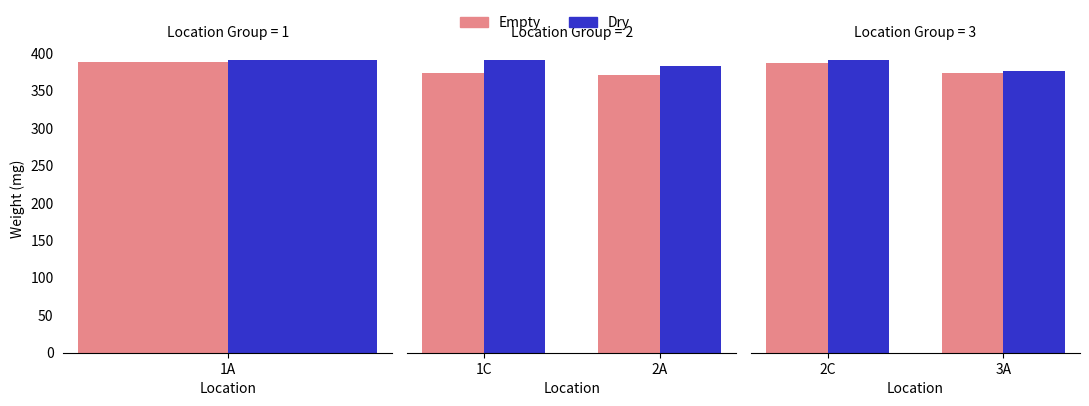

Does the chart contain stacked bars?

No